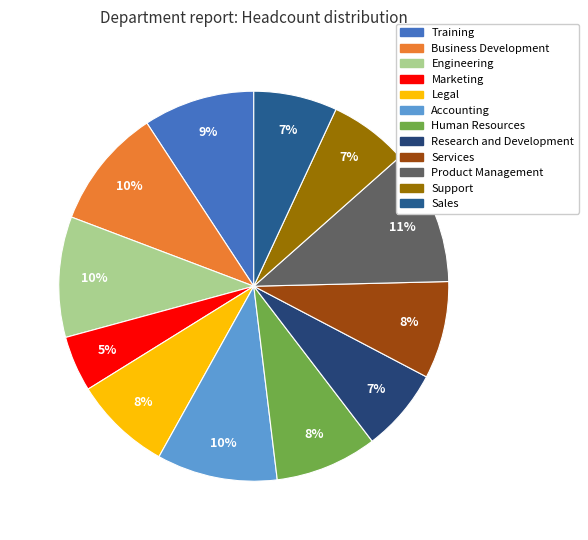

Rank the categories by value from lowest to highest.

Marketing, Support, Research and Development, Sales, Legal, Services, Human Resources, Training, Business Development, Engineering, Accounting, Product Management